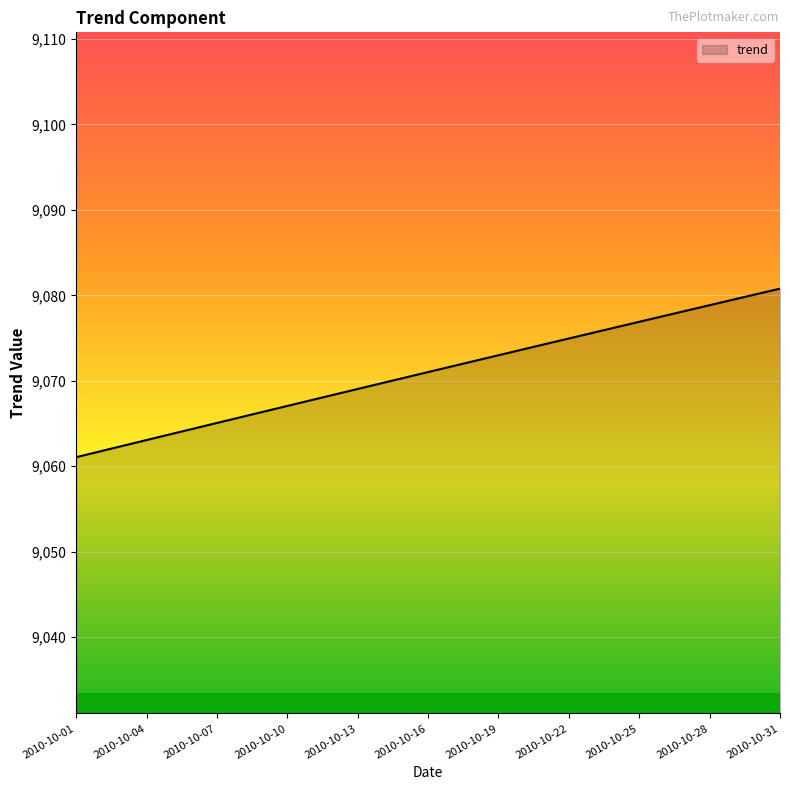

What is the greatest value displayed?

9080.8